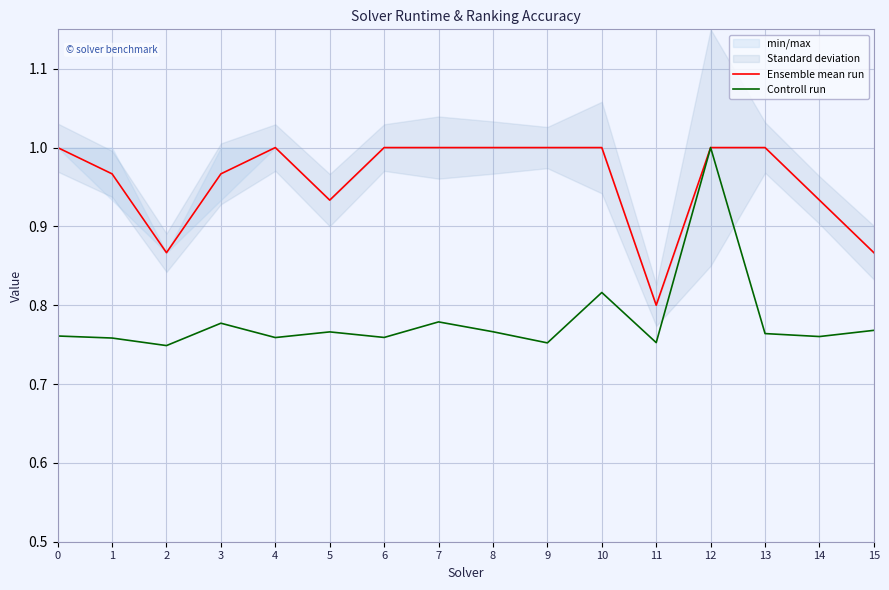

What is the minimum value for Controll run?

0.7